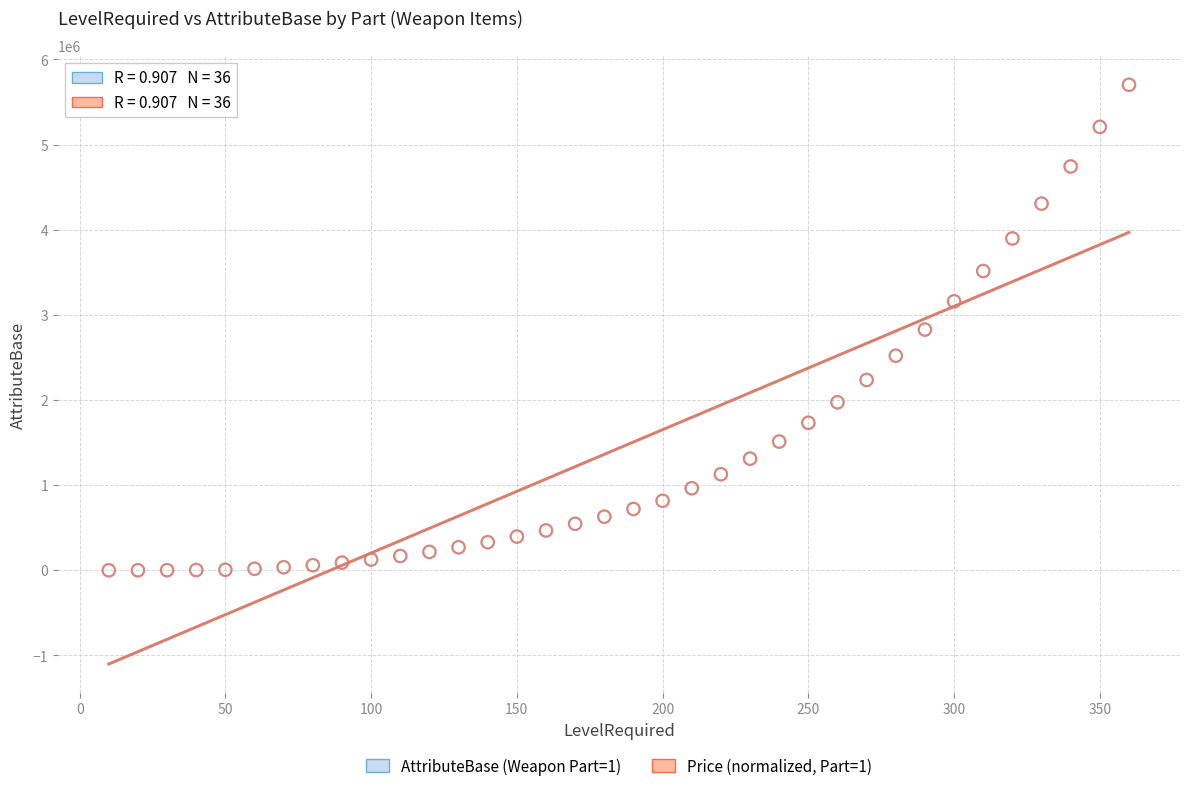

What are all the series names shown in the legend?

AttributeBase (Weapon Part=1), Price (normalized, Part=1)